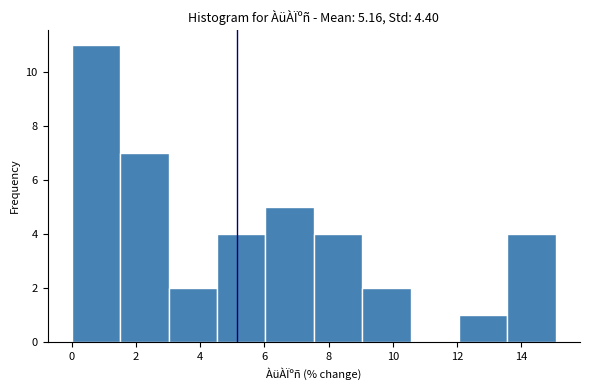

What is the height of the bar covering 0.0 to 1.6 on the x-axis? Neither the bar edges nor the heights are printed on the chart, so give them approximately, as read against the axes.

11